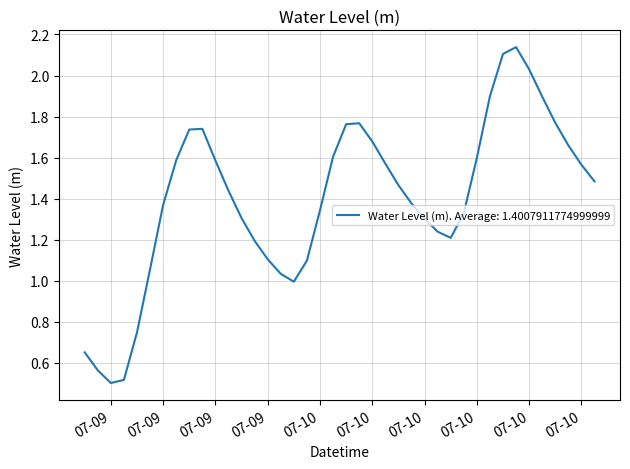

True or false: there are more than 1 points higher than both neighbors.

True